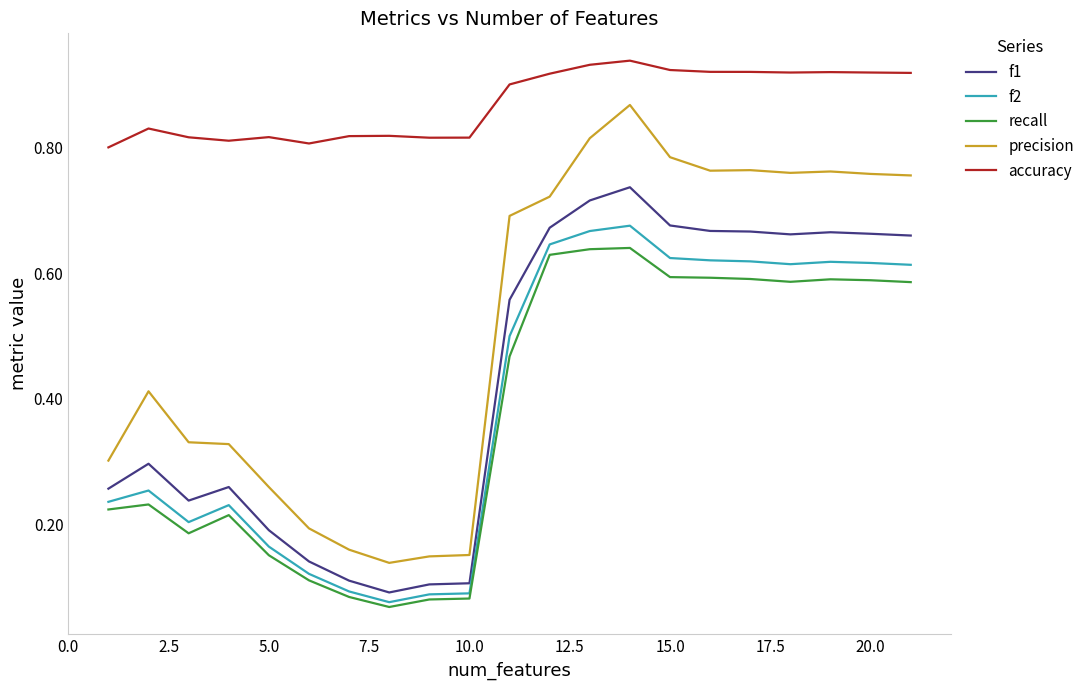

How many lines are shown in the chart?

5